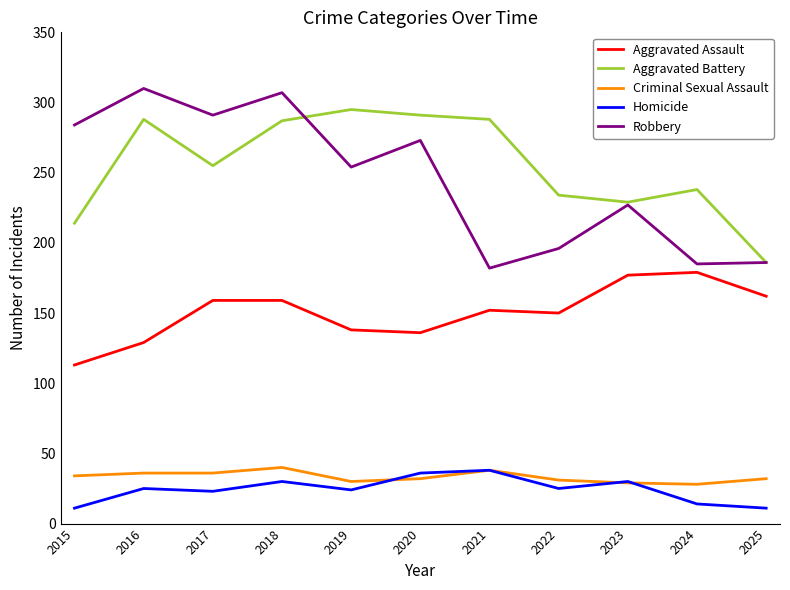

True or false: Aggravated Battery and Aggravated Assault cross at least once.

False